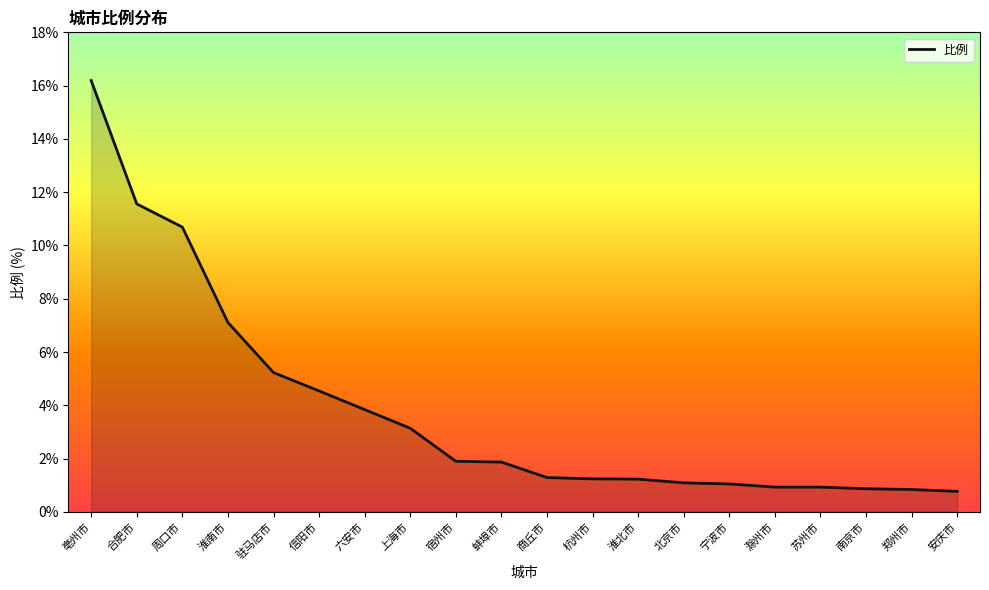

What position from the right is 宿州市?

12